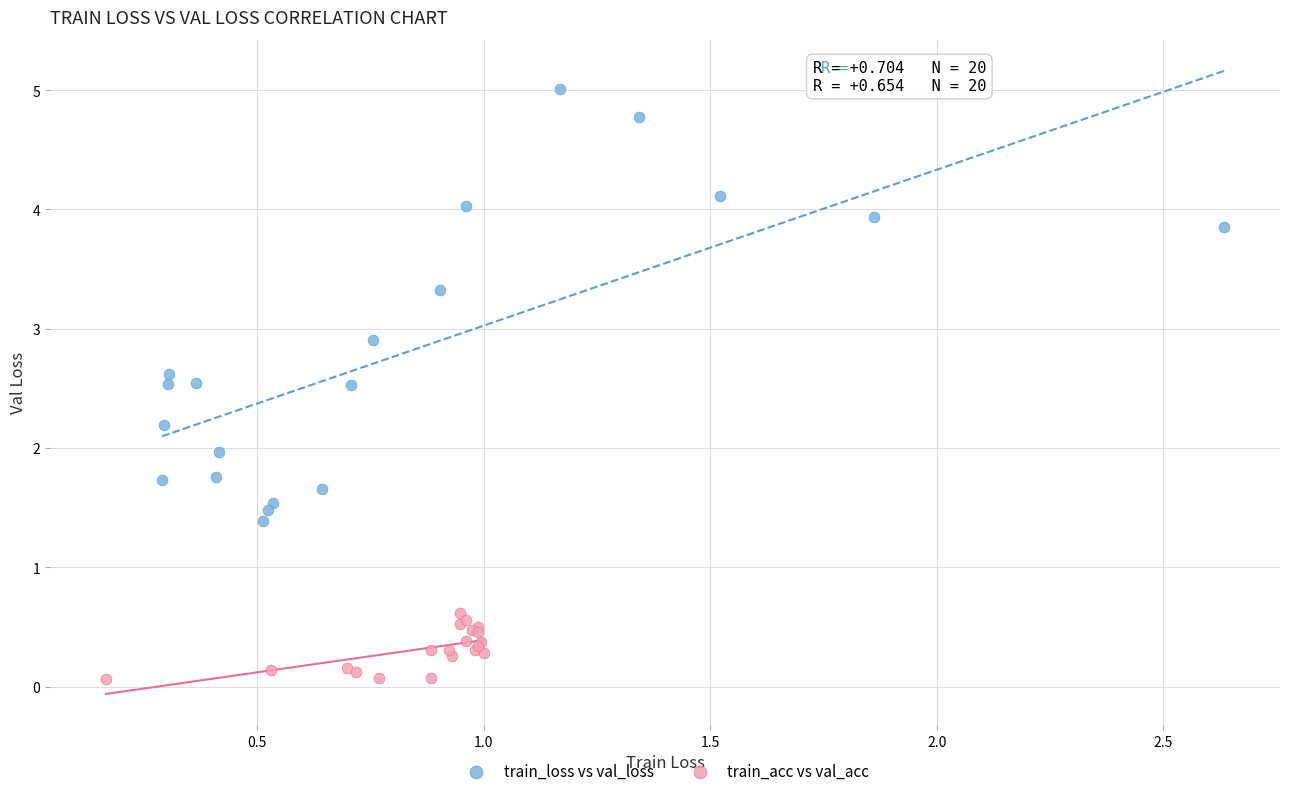

Which series has the widest spread of Y values?

train_loss vs val_loss